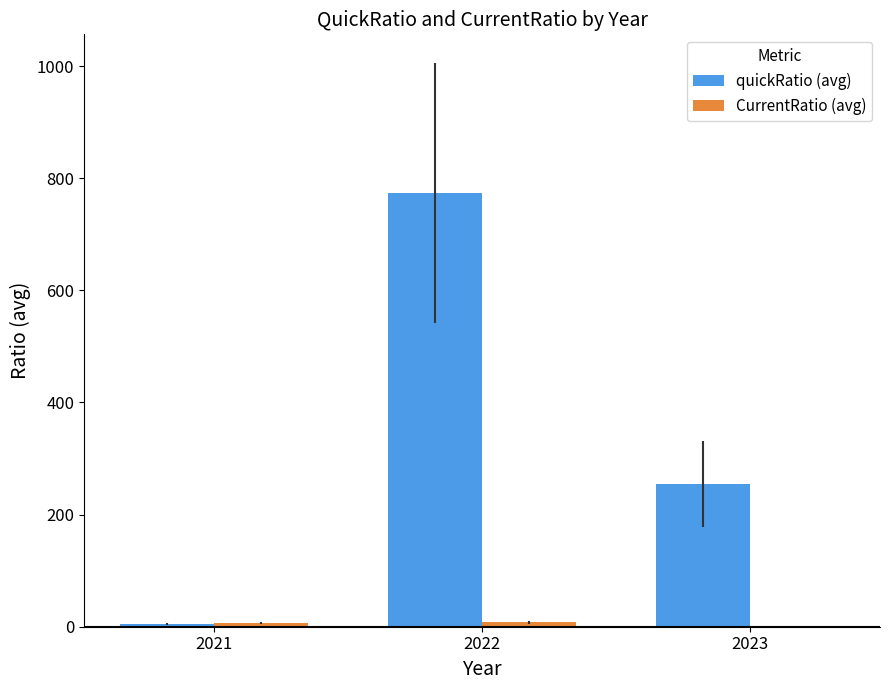

What is the sum of all quickRatio (avg) values?

1033.7